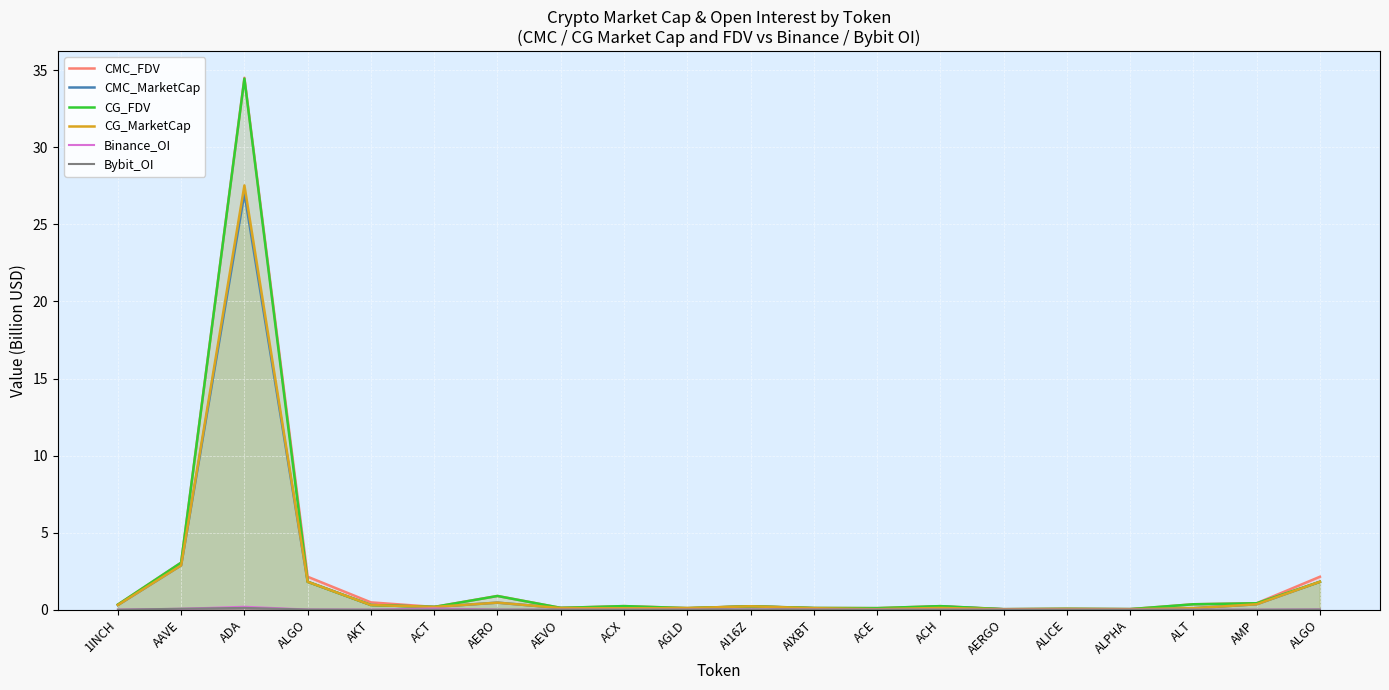

What is the label of the 3rd point from the left?

ADA